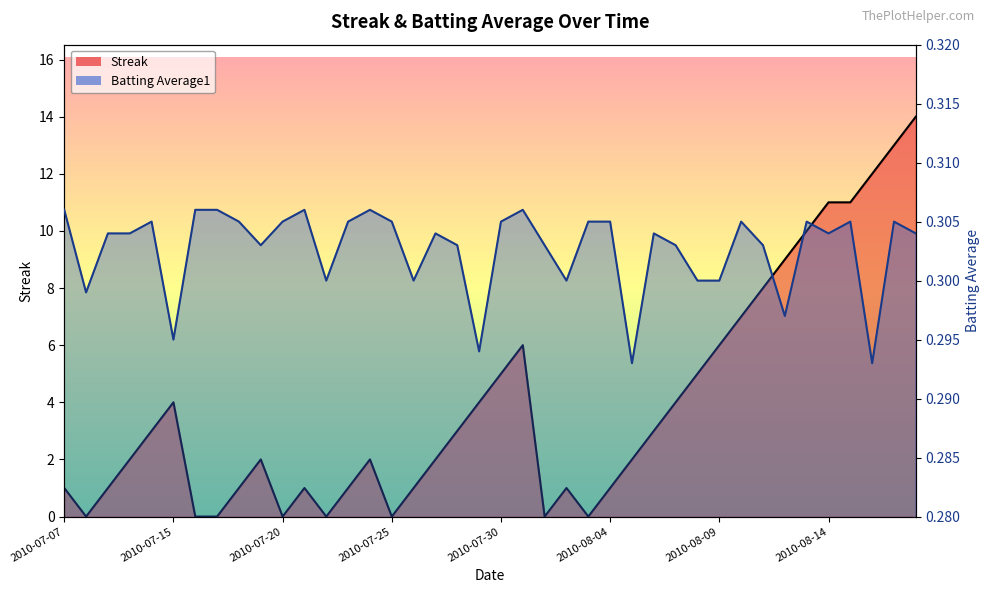

At how many categories does at least one series exceed 10?

5